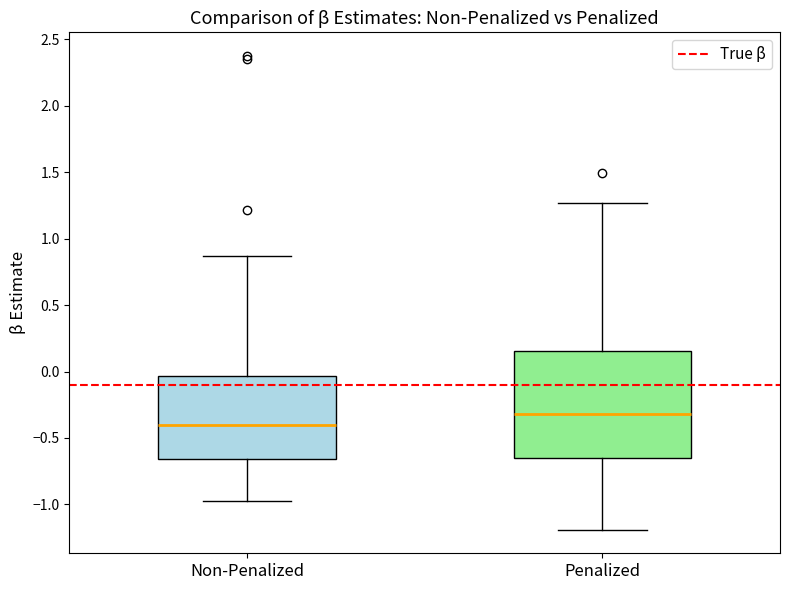

Reading left to right, transcribe this box plot: for each box, give where its median line is, the range the box spans, and where its two whiskers end, as read against the y-axis. The values are not printed on the chart, so give them approximately, as read against the axis.

Non-Penalized: median -0.40, box -0.65 to -0.05, whiskers -0.95 to 0.85
Penalized: median -0.30, box -0.65 to 0.15, whiskers -1.20 to 1.25